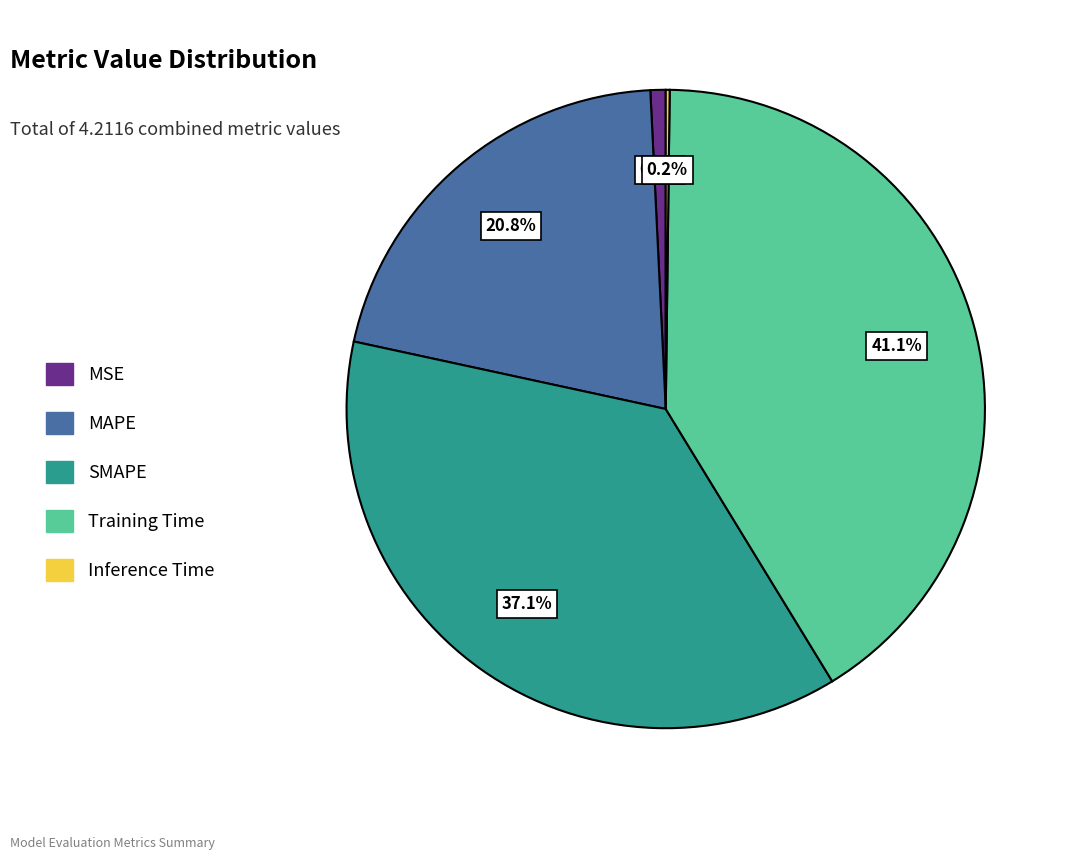

Is there any slice that represents more than half of the pie?

No